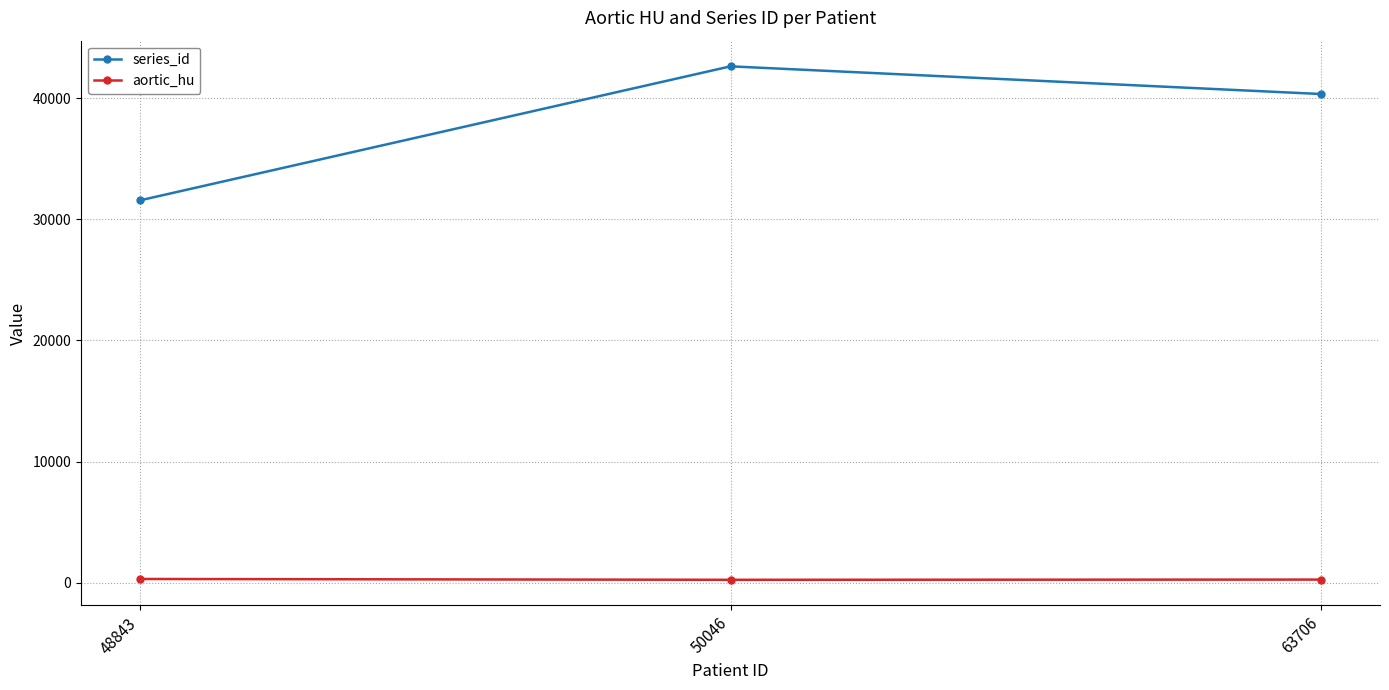

Where does the aortic_hu series first go above 269?

48843